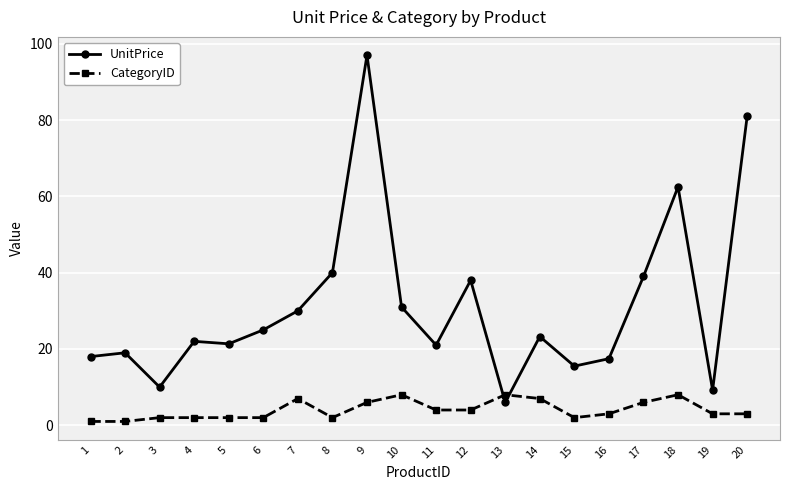

Rank the series at 6 from lowest to highest value.

CategoryID, UnitPrice